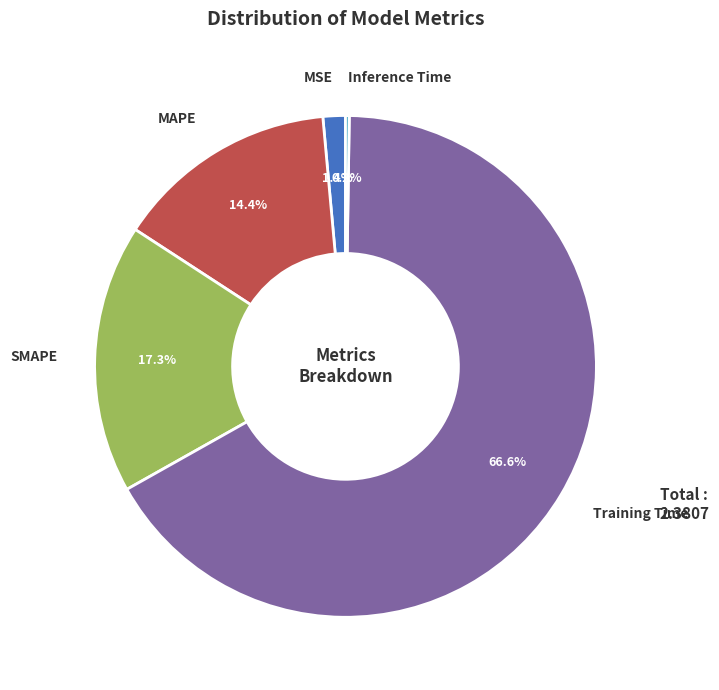

To the nearest percent, what is the difference between the largest and smallest slice percentages?

66%